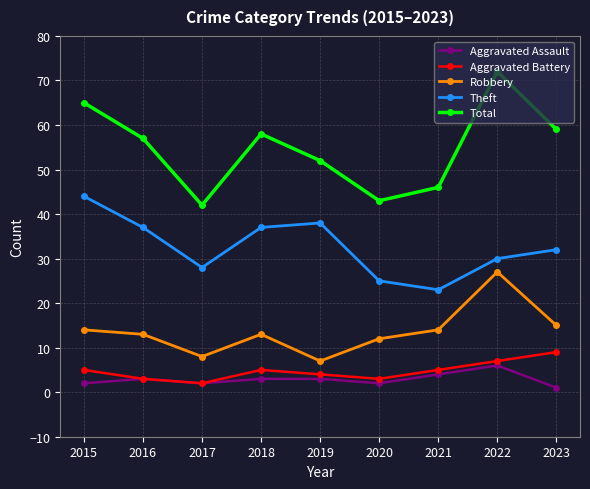

At 2018, list the series in order from smallest to largest.

Aggravated Assault, Aggravated Battery, Robbery, Theft, Total